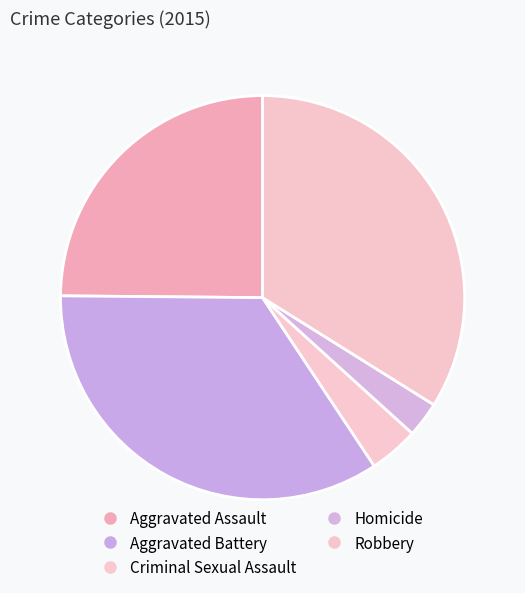

Approximately how many times larger is the value at Robbery compared to Criminal Sexual Assault?

8.6